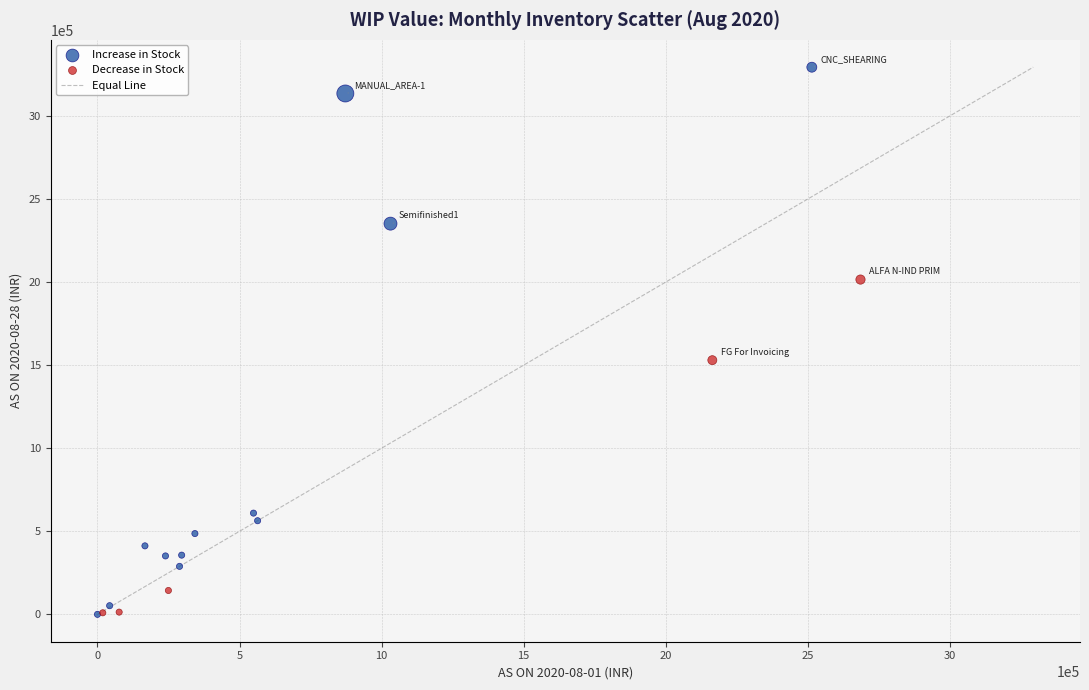

Which series reaches the maximum Y coordinate?

Increase in Stock